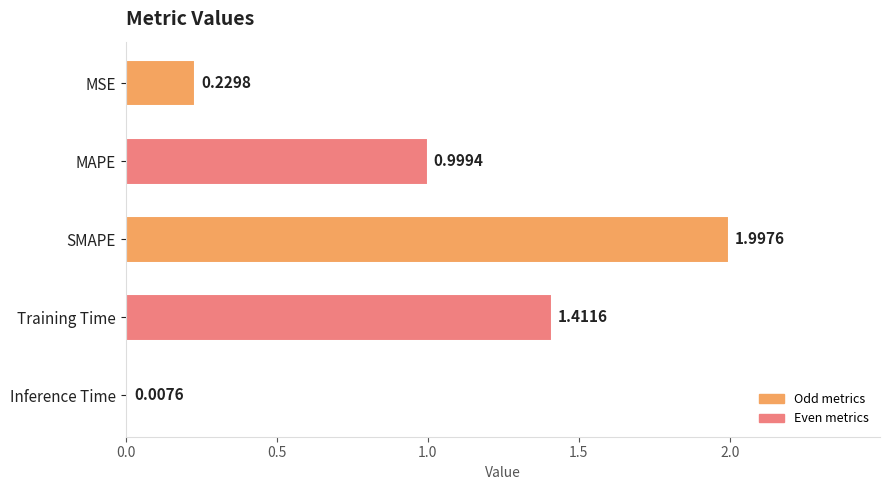

Does the chart contain any negative values?

No